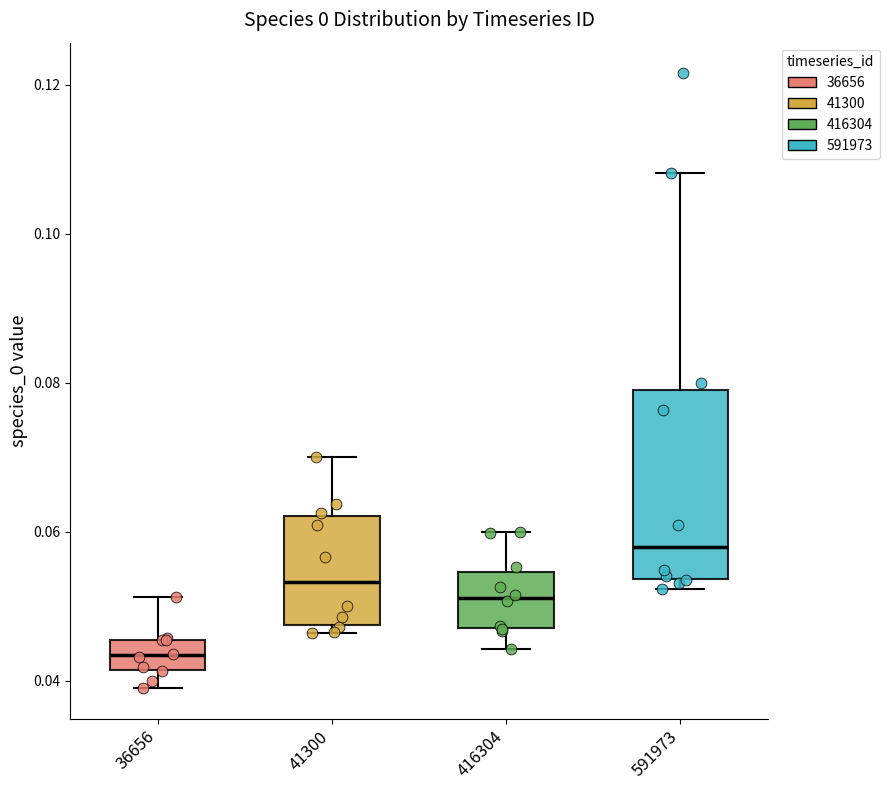

Where does the median line of the box at x = 41300 sit on the y-axis? The values are not printed on the chart, so give them approximately, as read against the axis.

0.054